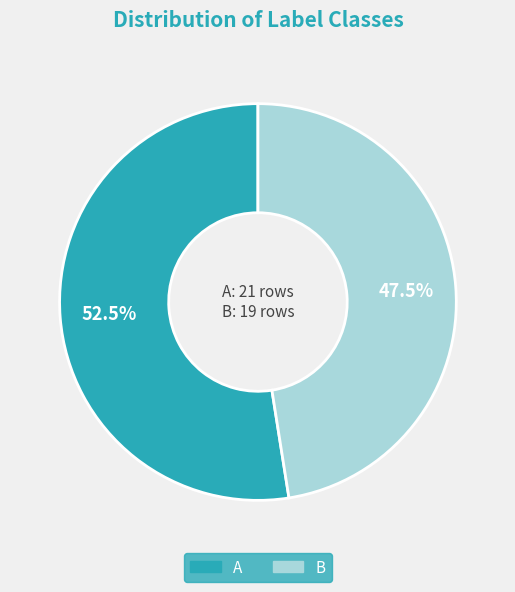

Between A and B, which is larger?

A